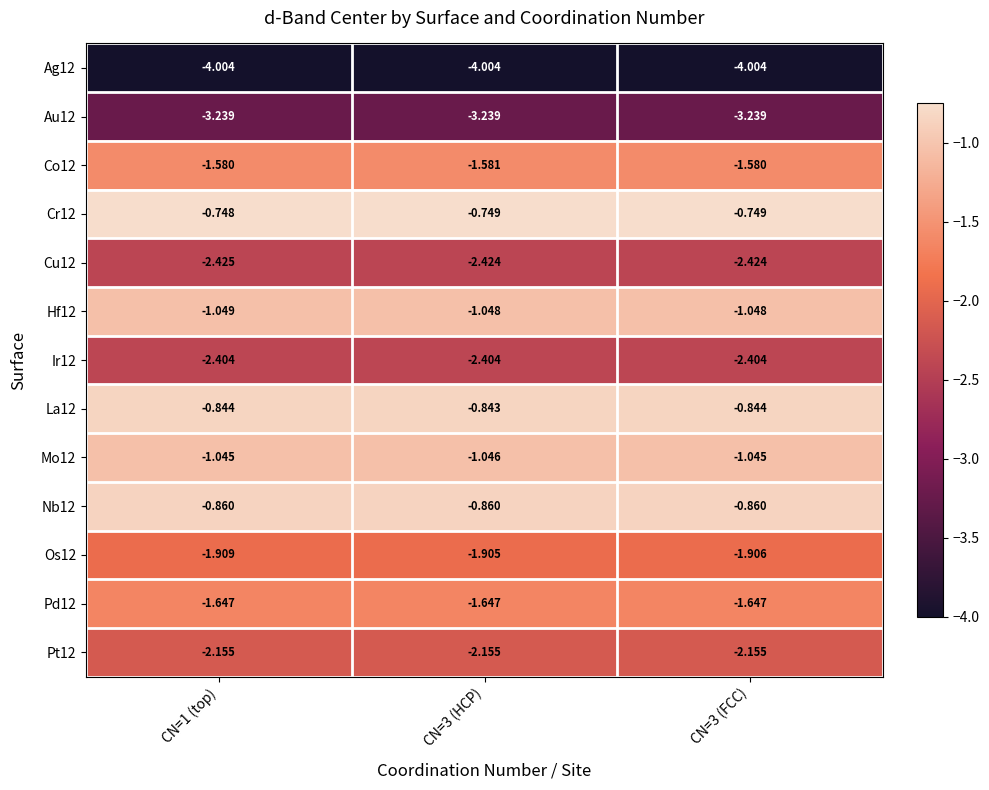

Is the value of Os12 at CN=3 (HCP) greater than the value of Ag12 at CN=1 (top)?

Yes